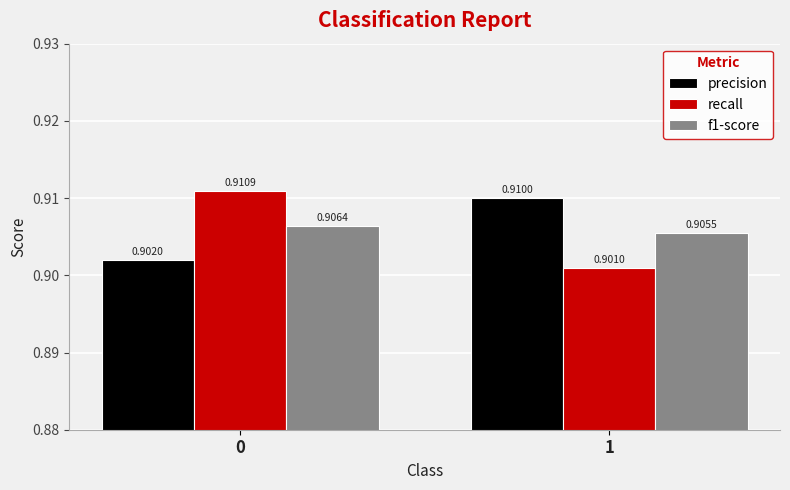

The value of f1-score at 1 is 1.2. True or false?

False